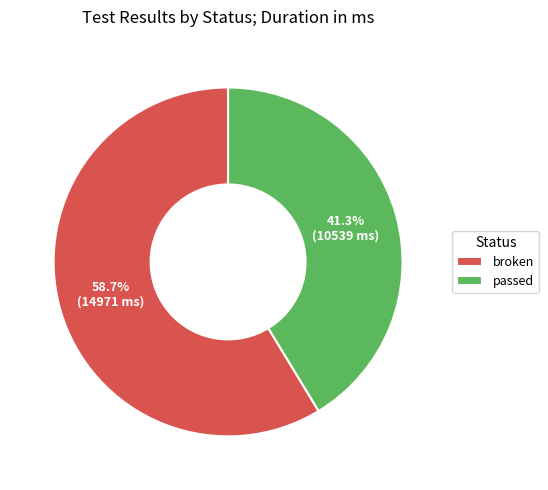

How many slices are in this pie chart?

2